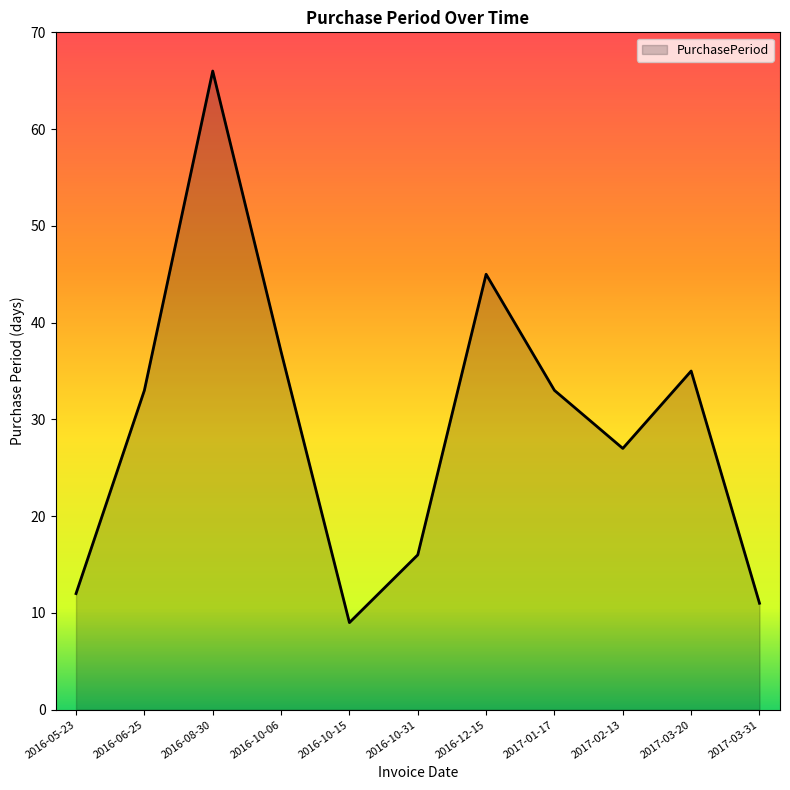

What is the ratio of the value at 2016-10-31 to the value at 2016-05-23?

1.3